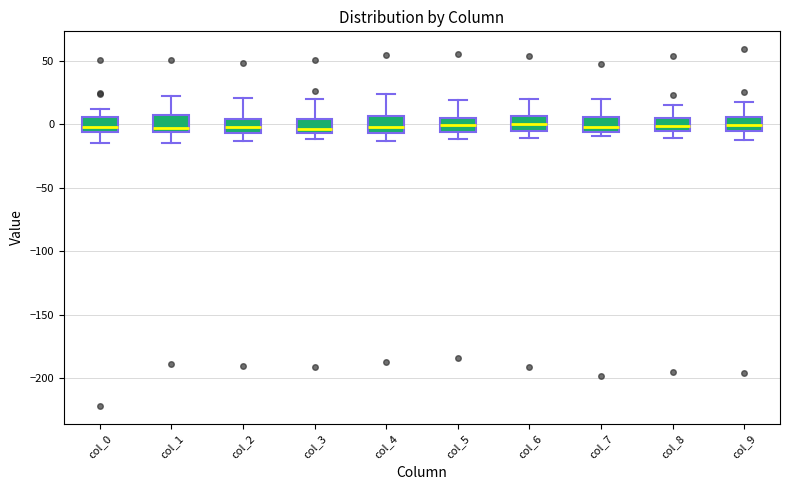

Reading left to right, read every box against the y-axis: the position of its median line, the range the box covers, and the ends of its whiskers. The values are not printed on the chart, so give them approximately, as read against the axis.

col_0: median 0, box -5 to 5, whiskers -15 to 10
col_1: median -5 (just above the box's lower edge), box -5 to 5, whiskers -15 to 20
col_2: median -5 (inside the box), box -5 to 5, whiskers -15 to 20
col_3: median -5 (just above the box's lower edge), box -5 to 5, whiskers -10 to 20
col_4: median 0, box -5 to 5, whiskers -15 to 25
col_5: median 0, box -5 to 5, whiskers -10 to 20
col_6: median 0, box -5 to 5, whiskers -10 to 20
col_7: median 0, box -5 to 5, whiskers -10 to 20
col_8: median 0, box -5 to 5, whiskers -10 to 15
col_9: median 0, box -5 to 5, whiskers -10 to 15